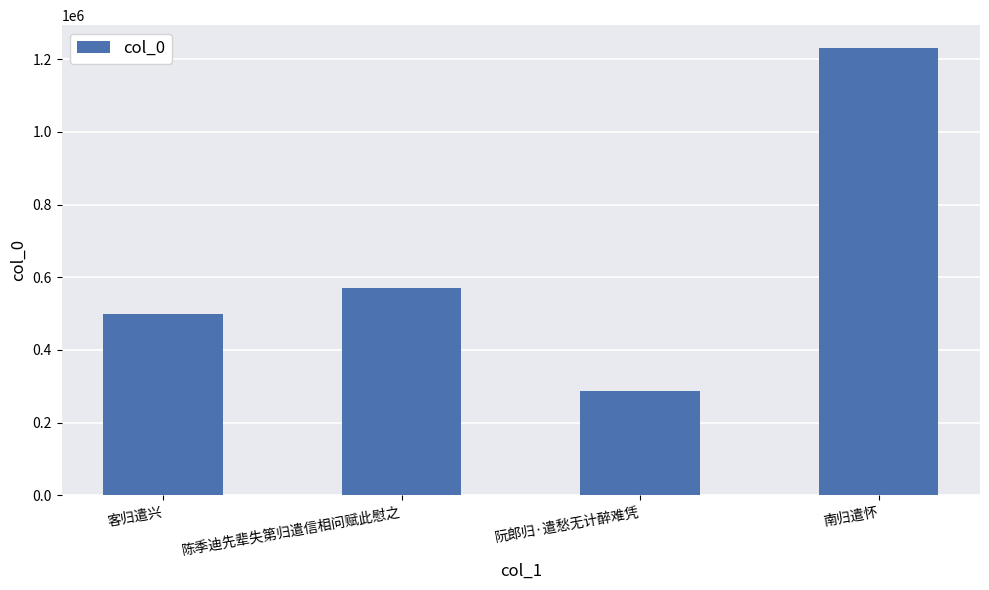

What is the label of the 2nd bar from the right?

阮郎归·遣愁无计醉难凭